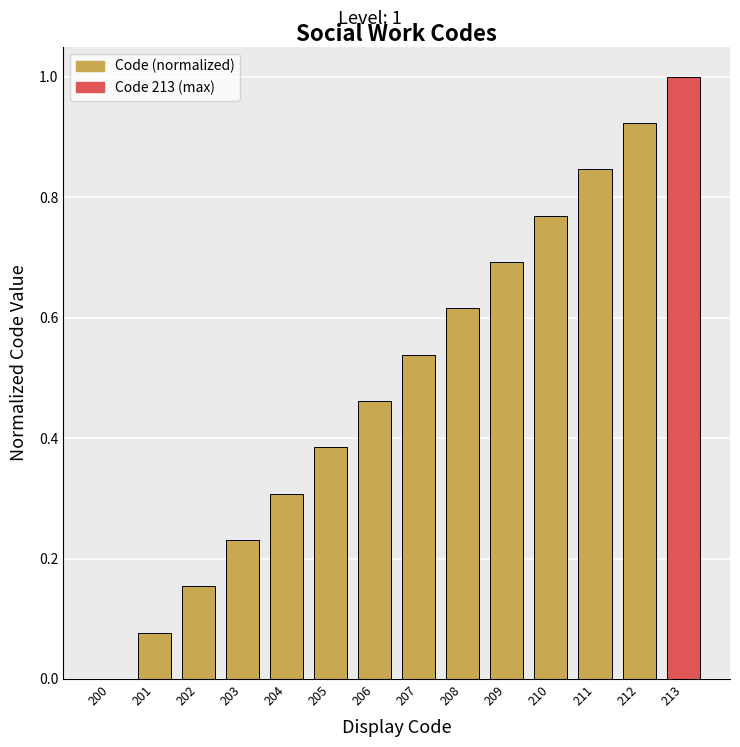

What is the sum of all values?

7.0